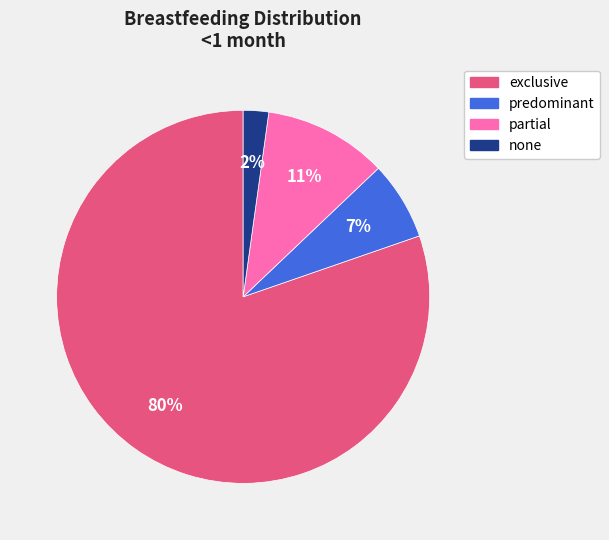

Between none and exclusive, which is larger?

exclusive